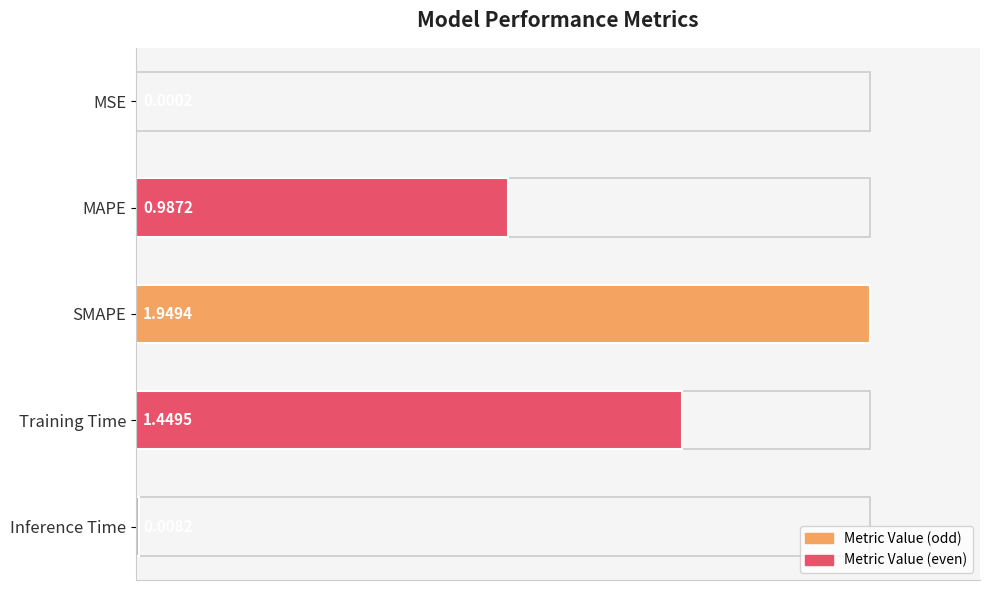

What is the sum of all values?

2.3